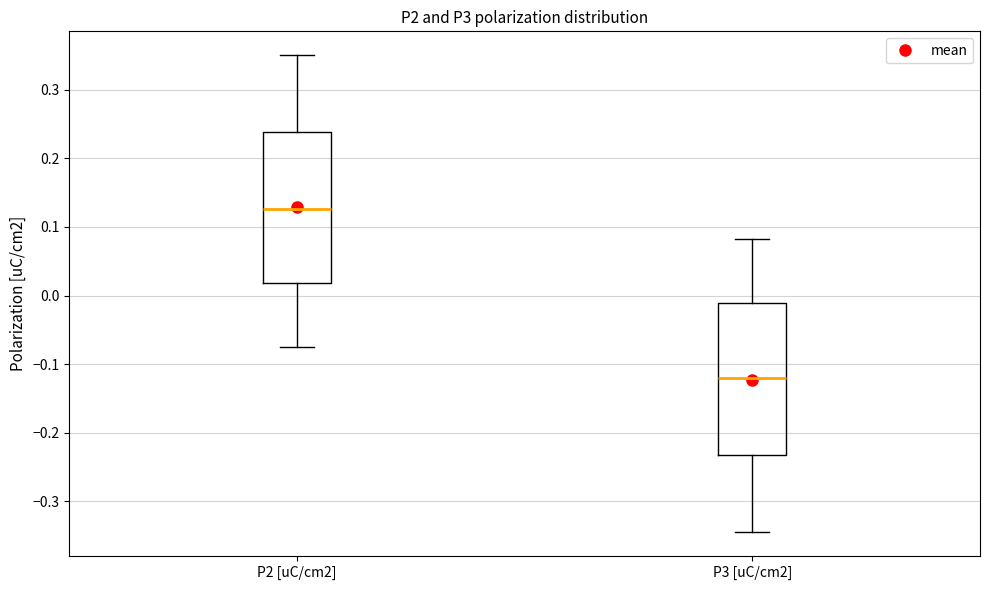

Which box has the highest median line?

P2 [uC/cm2]